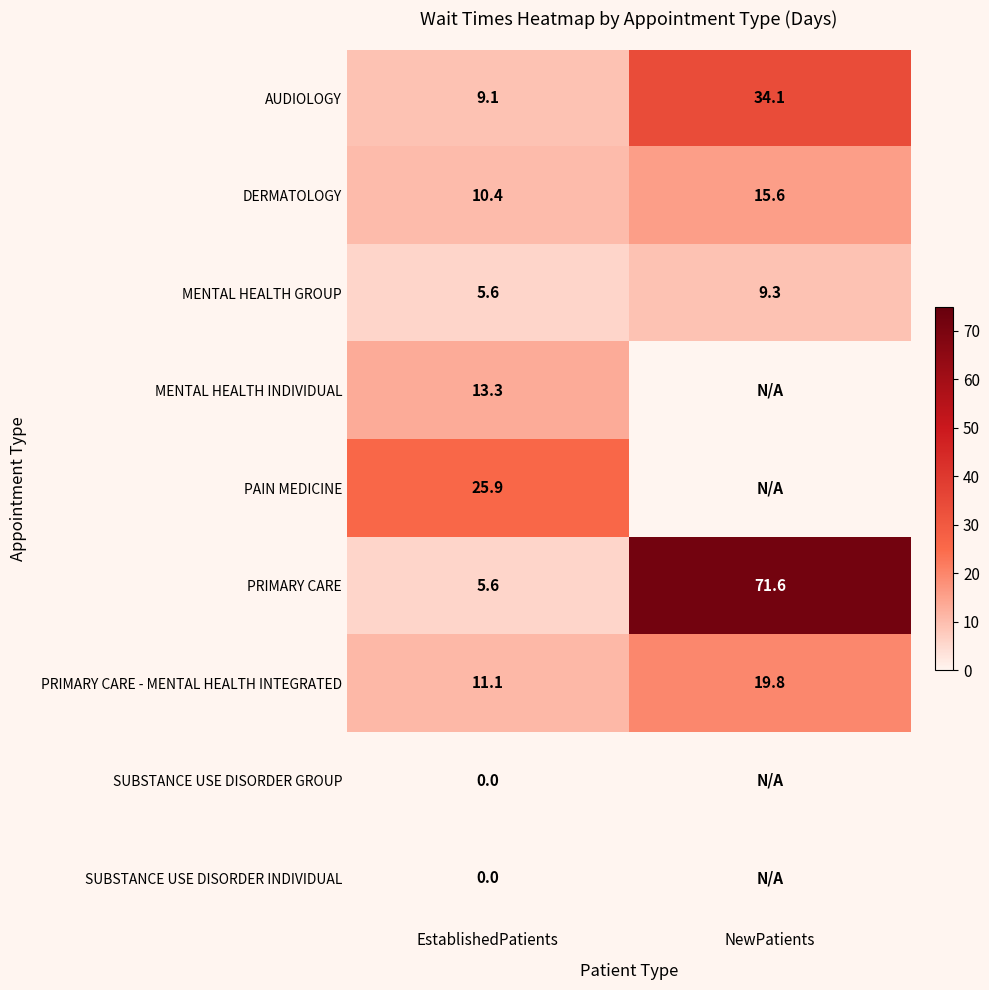

Is it true that PRIMARY CARE - MENTAL HEALTH INTEGRATED equals 19.8 at NewPatients?

True